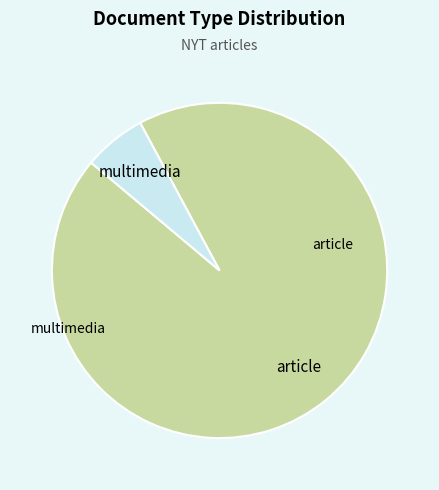

Rank the categories by value from highest to lowest.

article, multimedia